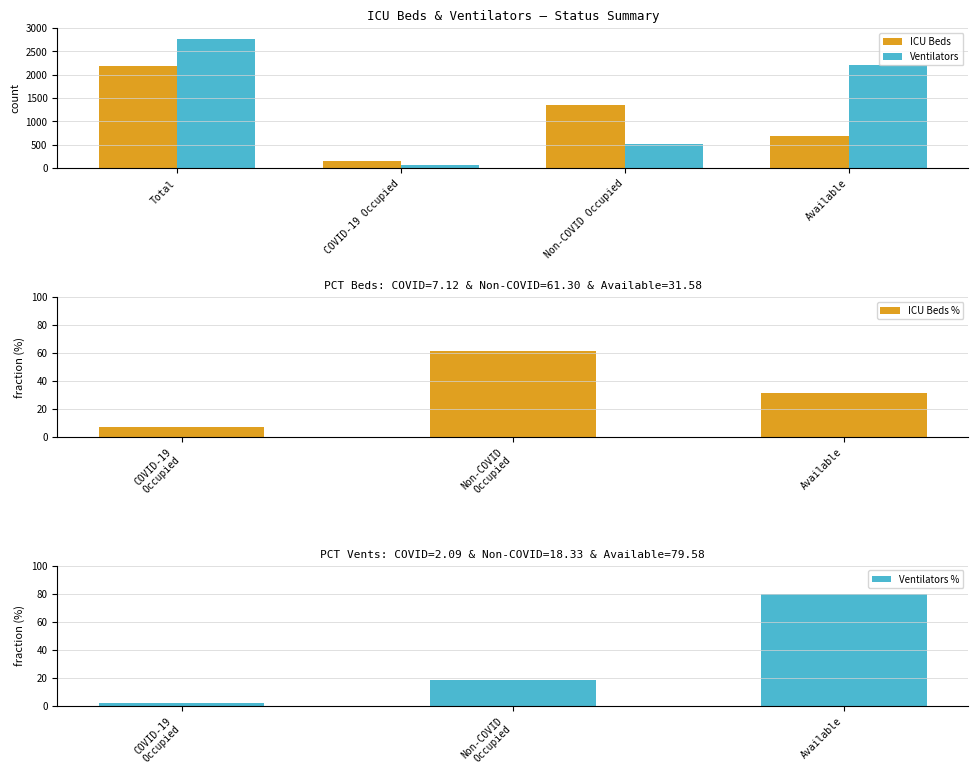

Are the bars grouped side by side (vs. stacked)?

Yes